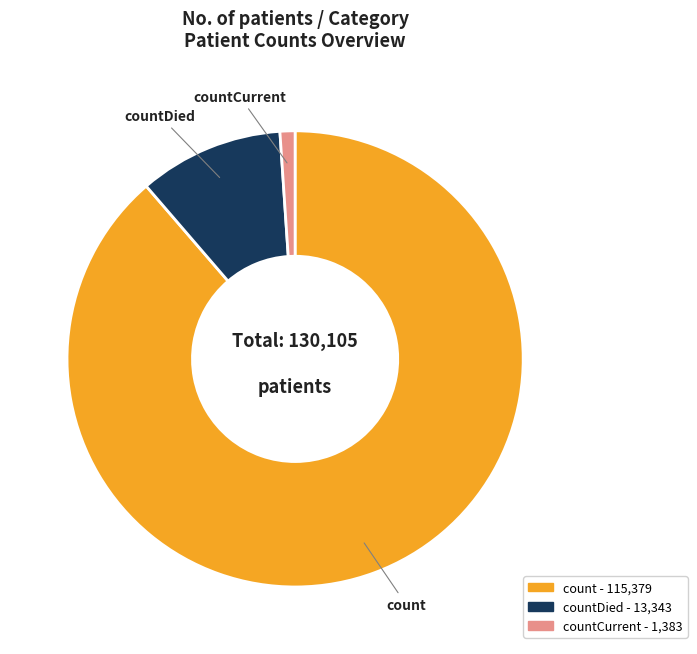

Count the number of slices in the pie.

3